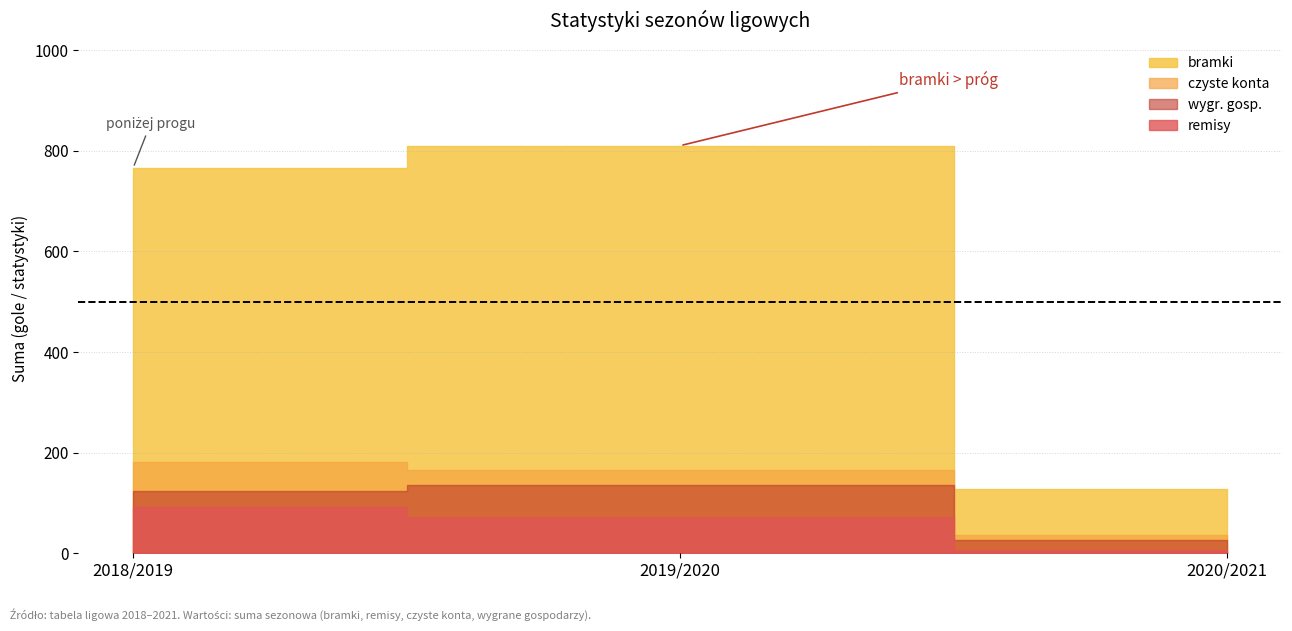

At how many categories does at least one series exceed 645?

2